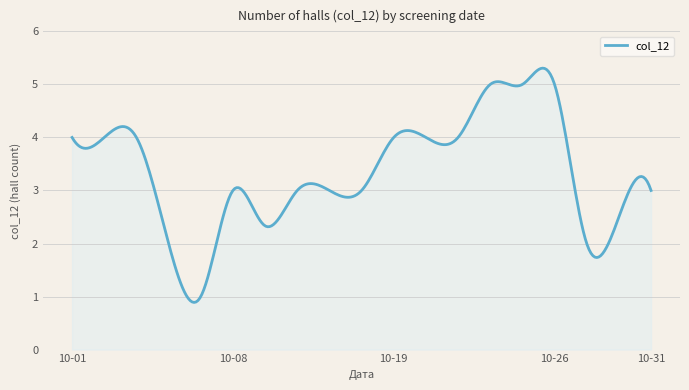

What is the greatest value displayed?

5.3